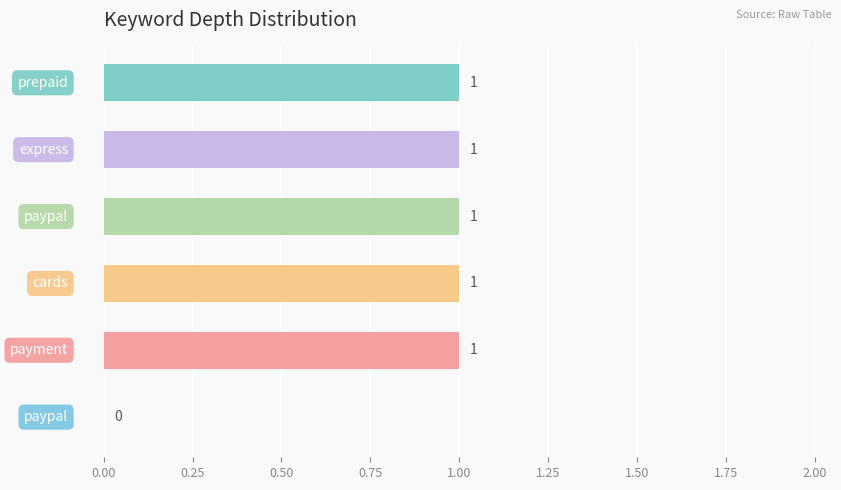

How many values are between 1 and 2?

5